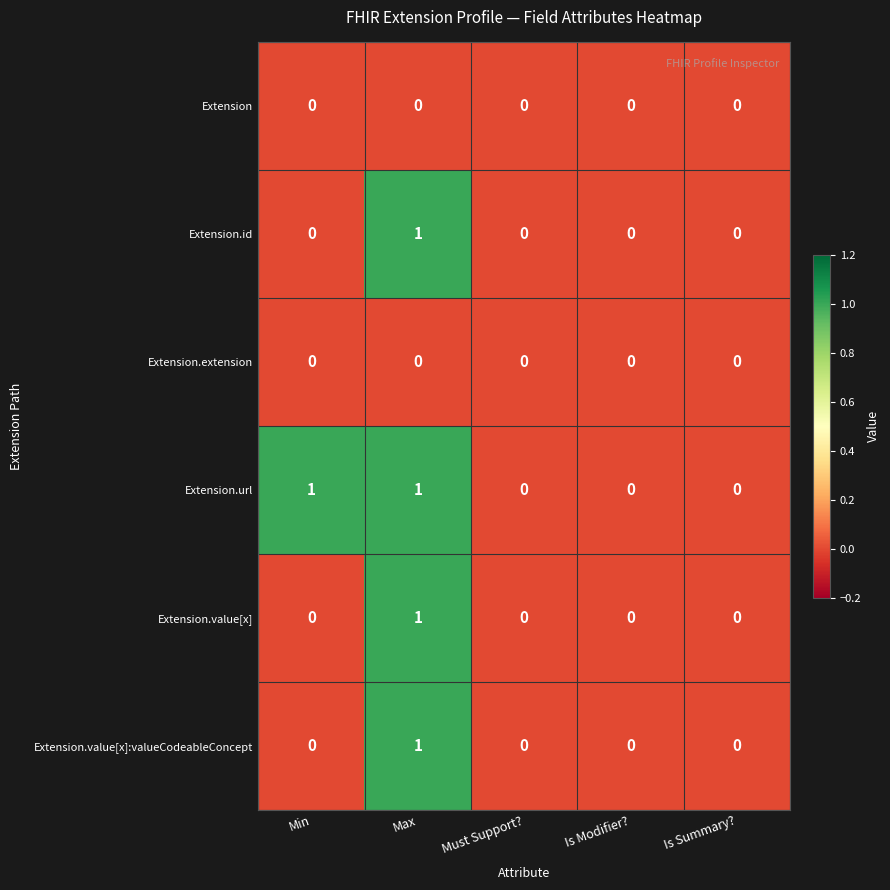

Reading left to right, extract all data points from this chart.

Extension: 0	0	0	0	0
Extension.id: 0	1	0	0	0
Extension.extension: 0	0	0	0	0
Extension.url: 1	1	0	0	0
Extension.value[x]: 0	1	0	0	0
Extension.value[x]:valueCodeableConcept: 0	1	0	0	0